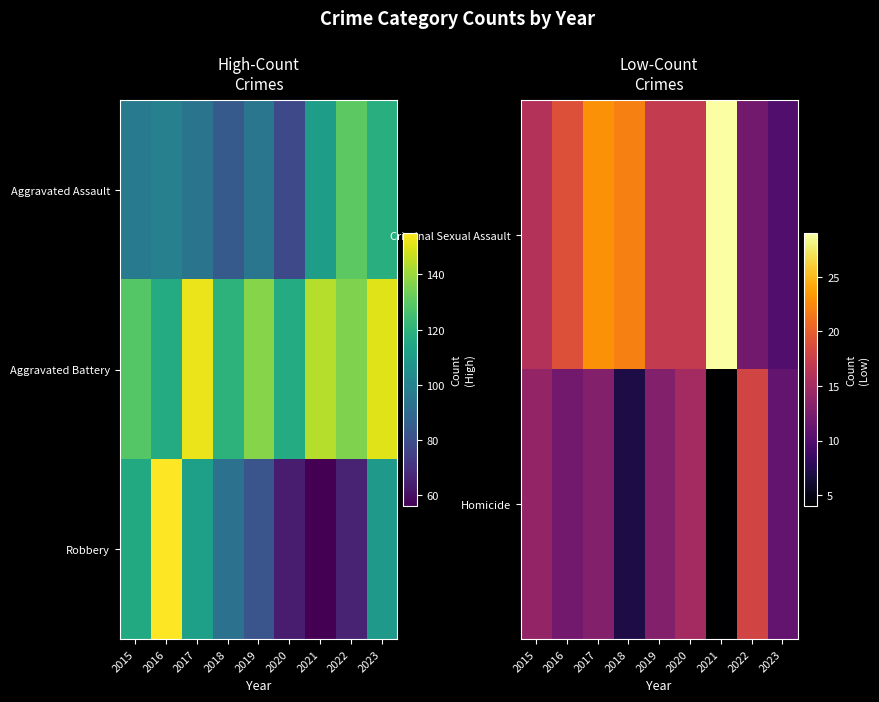

The Homicide series shows 18 at 2022. True or false?

True